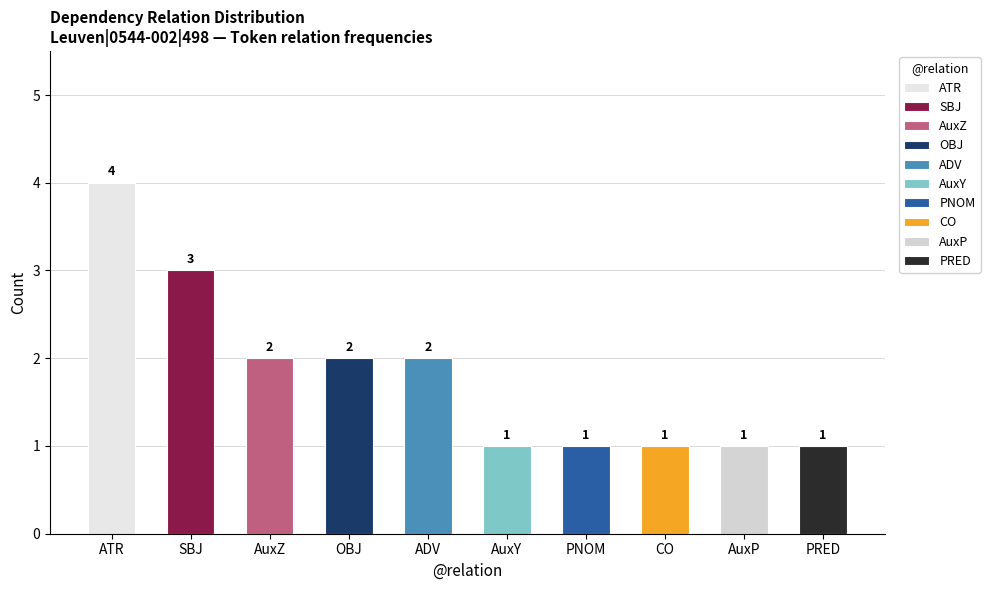

Are the bars grouped side by side (vs. stacked)?

Yes